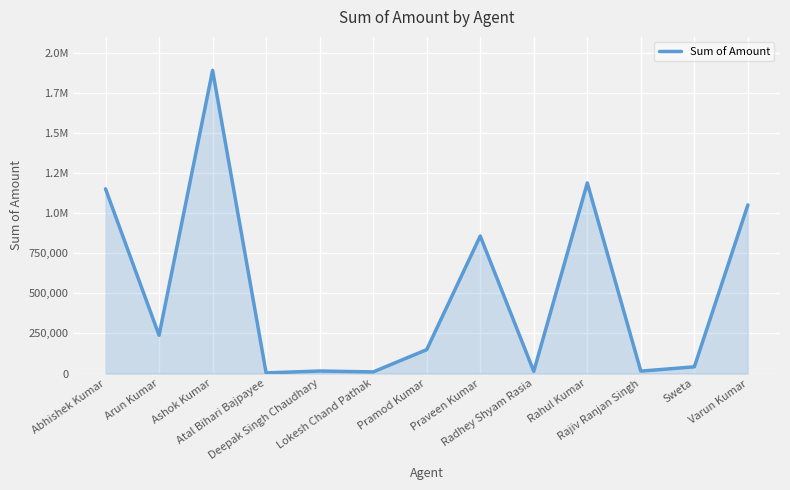

Does the chart display data point markers on the line(s)?

No